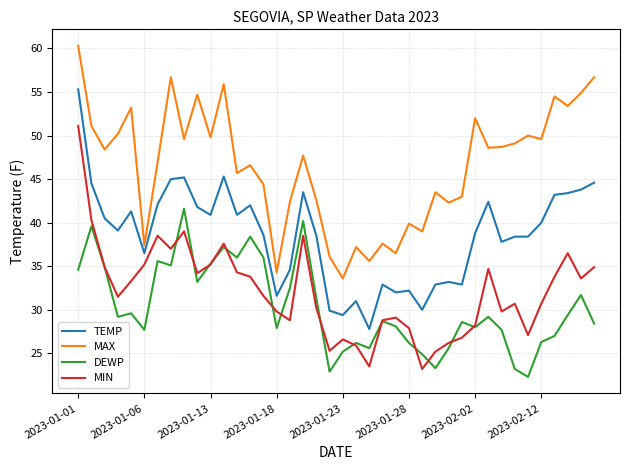

True or false: DEWP and TEMP intersect in this chart.

False